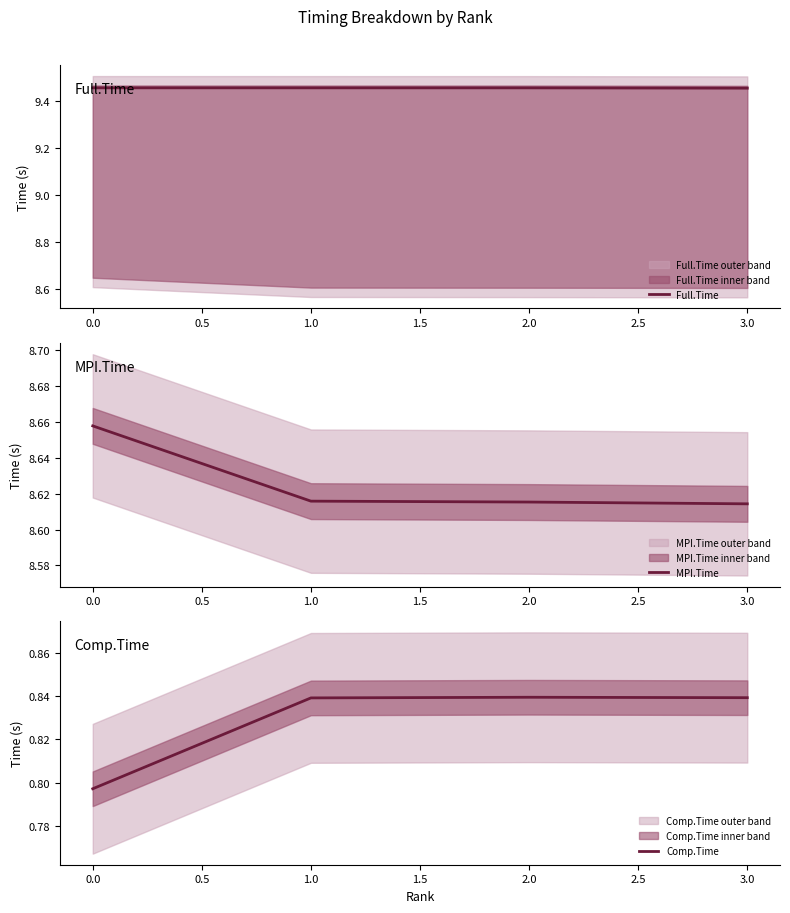

True or false: MPI.Time has a value of 15.3 at 2.0.

False